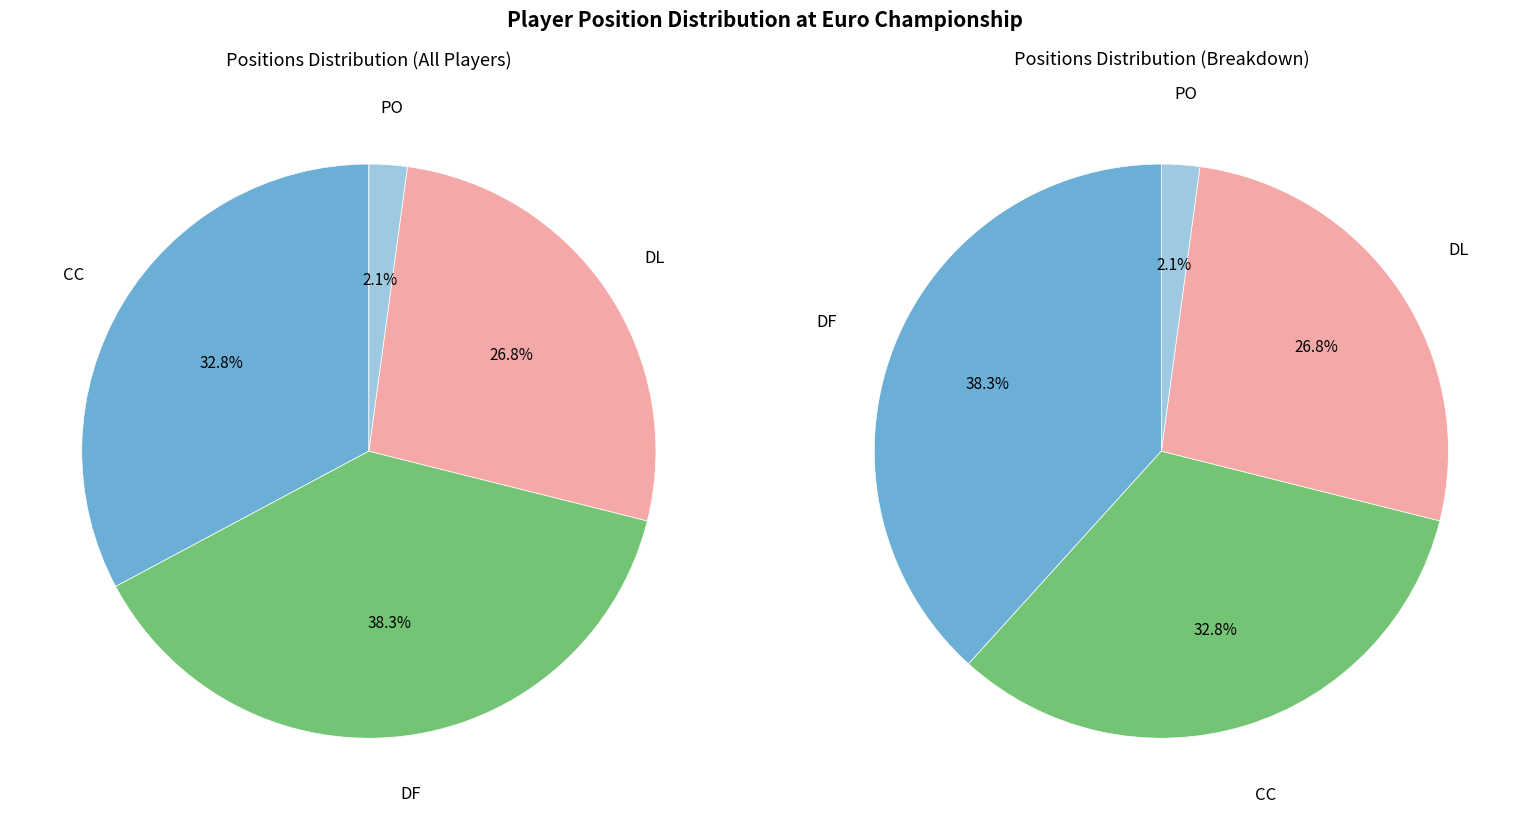

What is the smallest slice in the pie chart?

PO